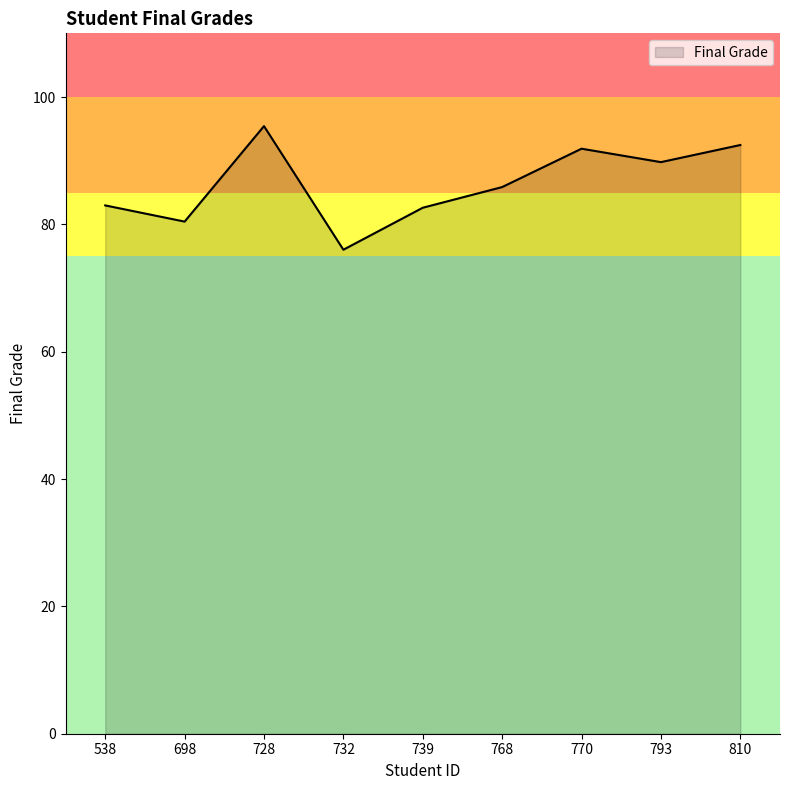

Count the number of categories in the chart.

9